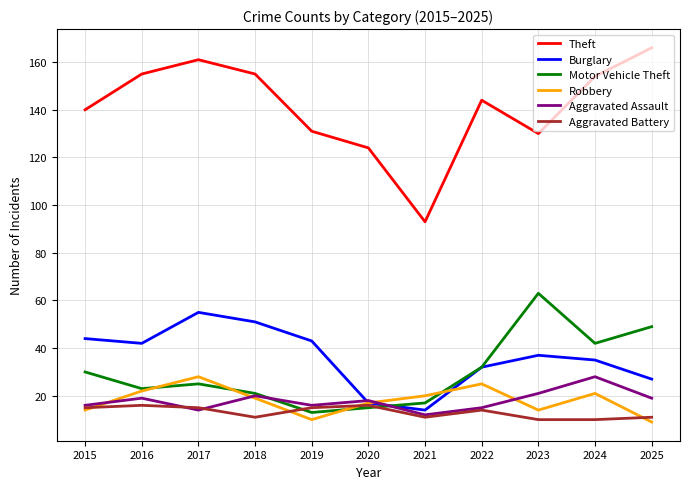

The Aggravated Battery series shows 15 at 2019. True or false?

True